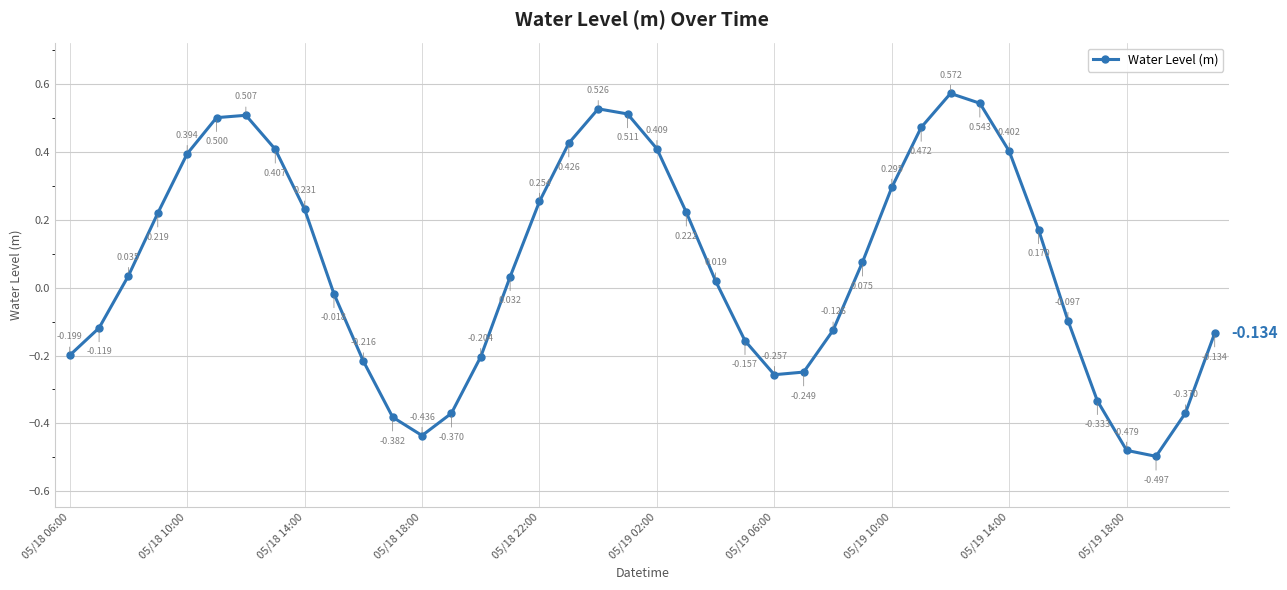

True or false: the data has more than 0 interior local peaks.

True